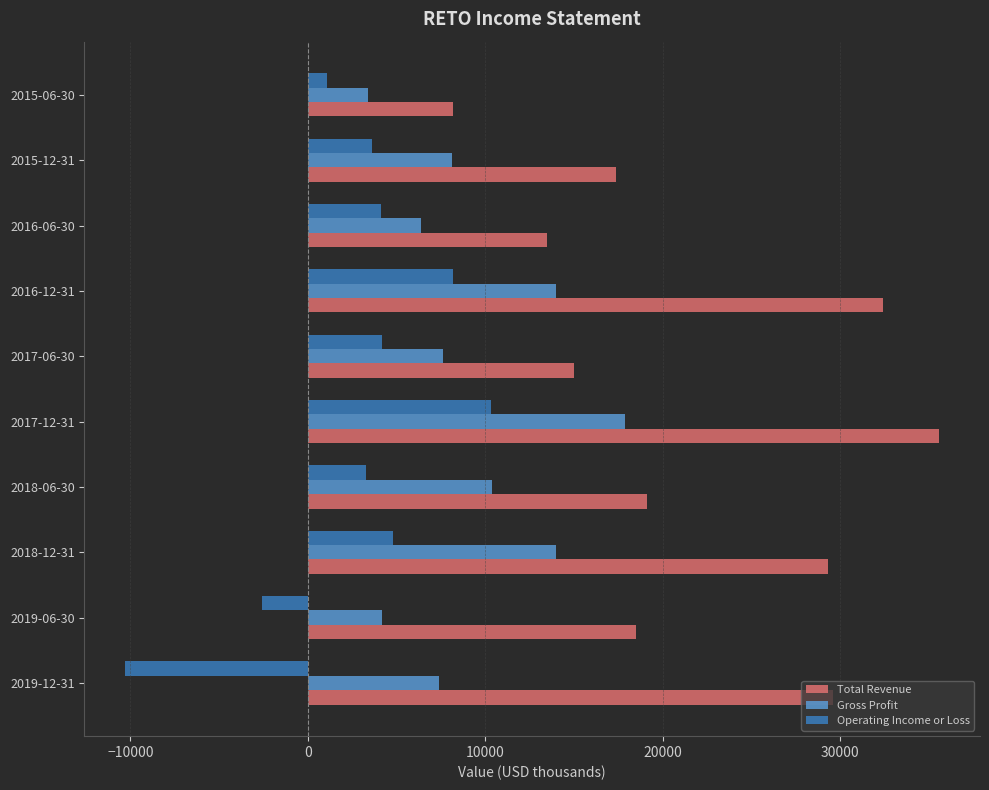

Where is Total Revenue nearest to the value 21900?

2018-06-30